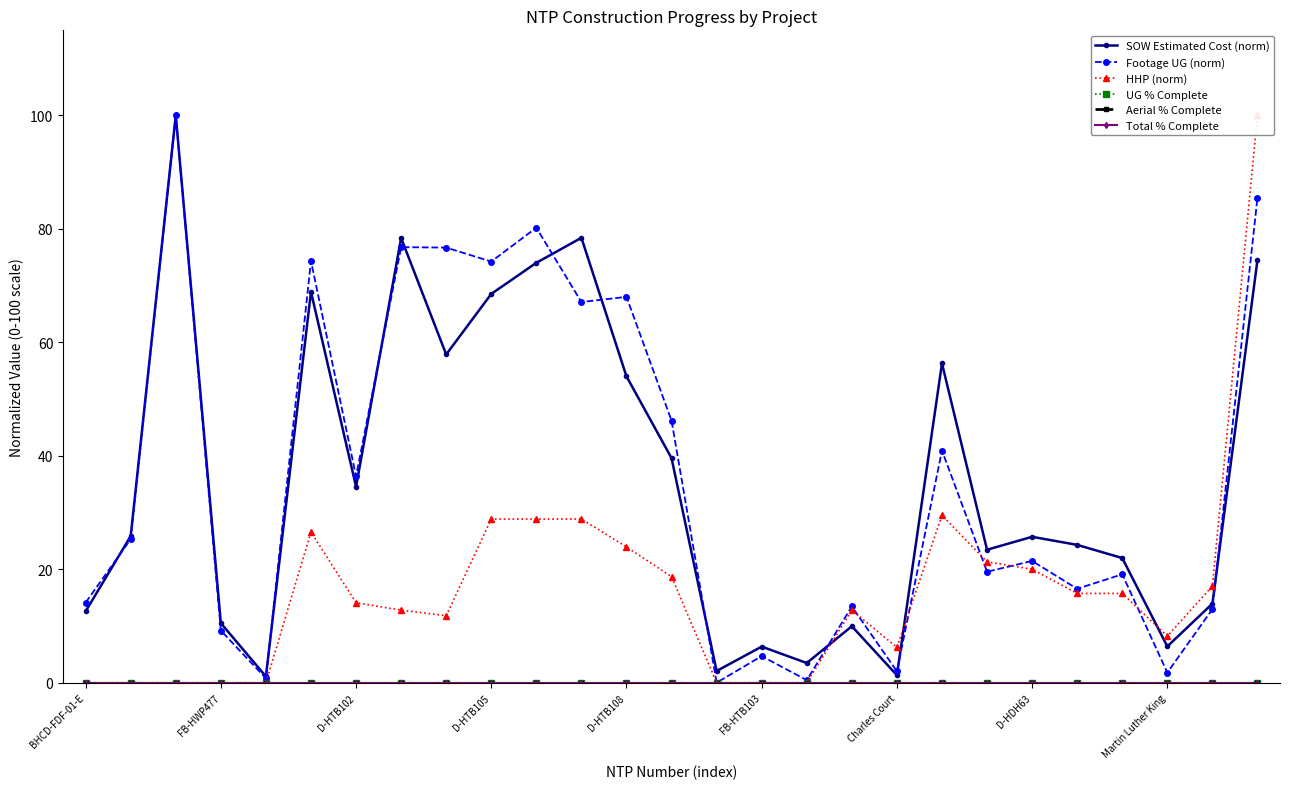

Reading left to right, list all the values displayed in this chart.

SOW Estimated Cost (norm): 12.6	25.8	100.0	10.5	1.1	68.9	34.6	78.4	57.9	68.5	74.0	78.4	54.0	39.6	2.1	6.4	3.5	10.0	1.3	56.3	23.4	25.7	24.3	22.0	6.4	13.9	74.5
Footage UG (norm): 14.1	25.3	100.0	9.2	0.8	74.3	36.4	76.8	76.7	74.2	80.2	67.1	68.0	46.2	0.0	4.7	0.4	13.4	2.0	40.9	19.6	21.5	16.6	19.1	1.8	13.0	85.5
HHP (norm): 0.0	0.0	0.0	0.0	0.0	26.6	14.1	12.8	11.8	28.9	28.9	28.9	23.9	18.7	0.0	0.0	0.0	12.8	6.2	29.5	21.3	20.0	15.7	15.7	8.2	17.0	100.0
UG % Complete: 0.0	0.0	0.0	0.0	0.0	0.0	0.0	0.0	0.0	0.0	0.0	0.0	0.0	0.0	0.0	0.0	0.0	0.0	0.0	0.0	0.0	0.0	0.0	0.0	0.0	0.0	0.0
Aerial % Complete: 0.0	0.0	0.0	0.0	0.0	0.0	0.0	0.0	0.0	0.0	0.0	0.0	0.0	0.0	0.0	0.0	0.0	0.0	0.0	0.0	0.0	0.0	0.0	0.0	0.0	0.0	0.0
Total % Complete: 0.0	0.0	0.0	0.0	0.0	0.0	0.0	0.0	0.0	0.0	0.0	0.0	0.0	0.0	0.0	0.0	0.0	0.0	0.0	0.0	0.0	0.0	0.0	0.0	0.0	0.0	0.0